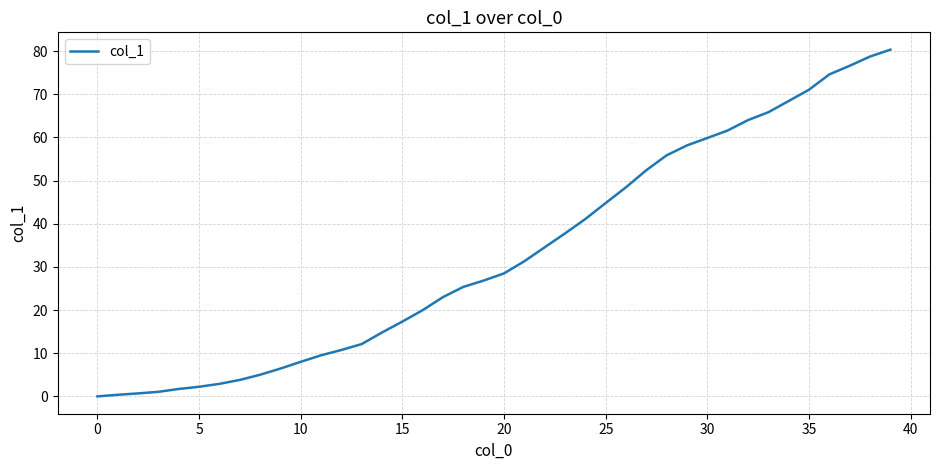

What is the difference between the maximum and minimum values?

80.3